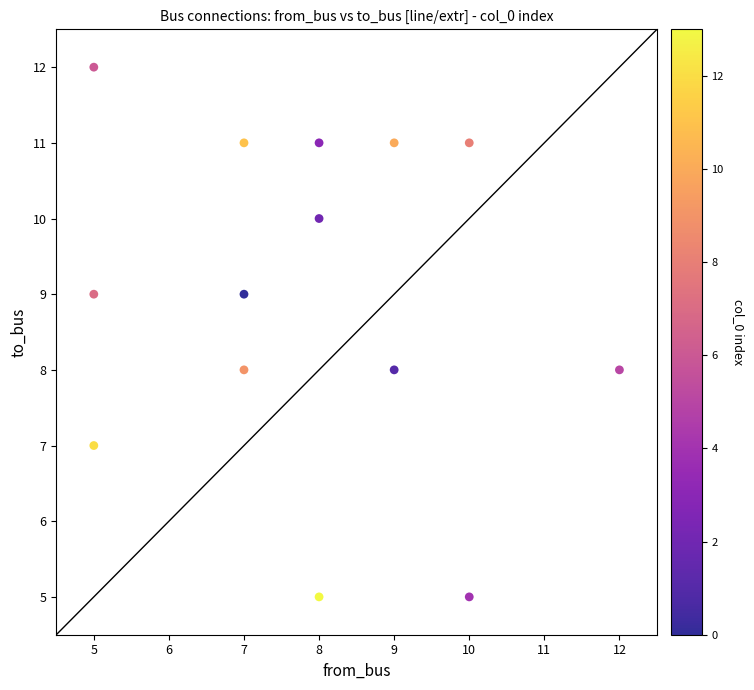

What is the range of Y values (max minus min)?

7